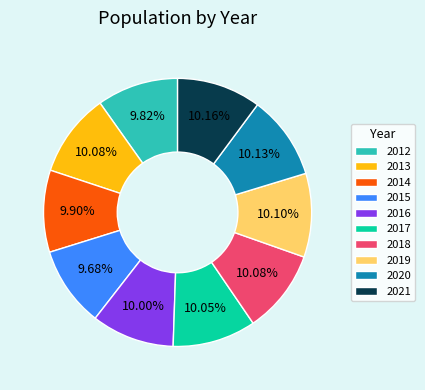

What is the ratio of the value at 2013 to the value at 2016?

1.0